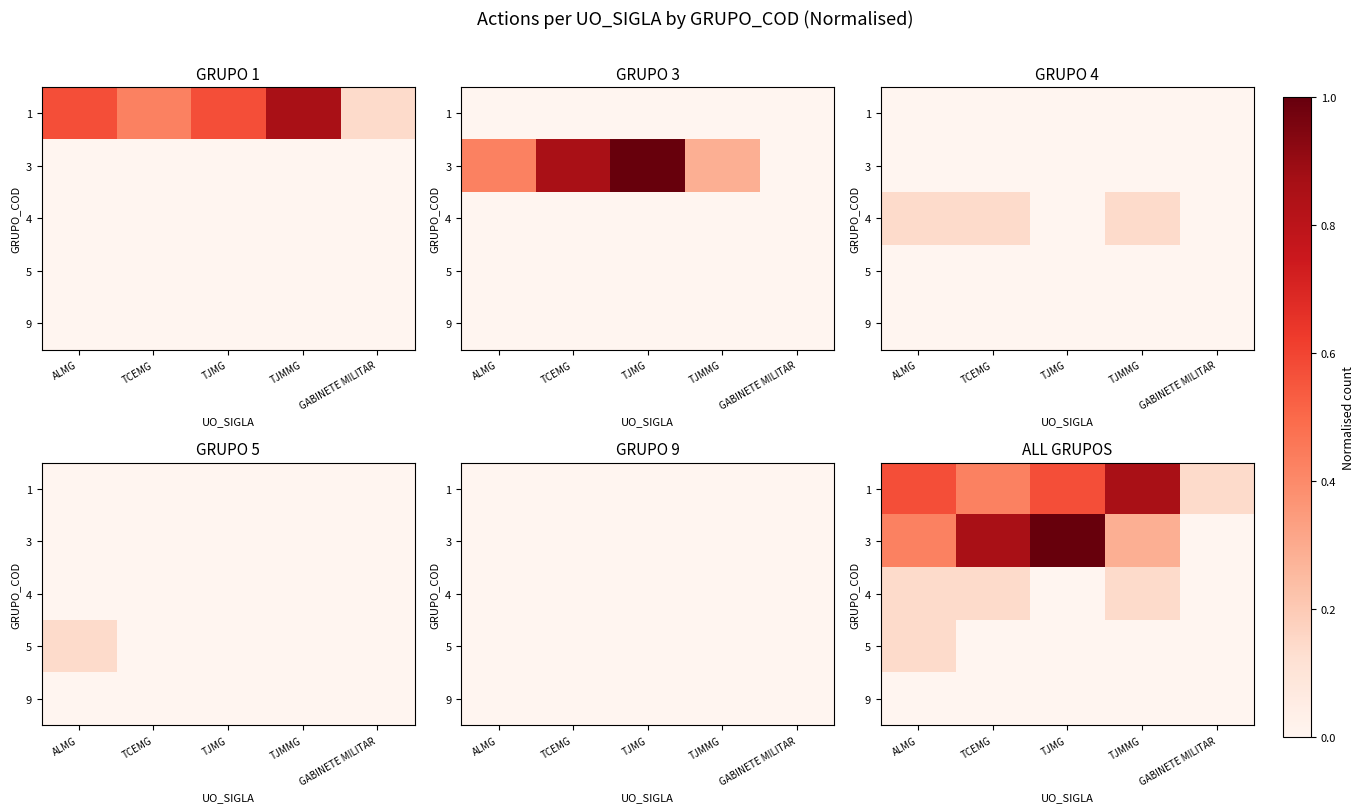

The value of 4 at TJMMG is 0.2. True or false?

False